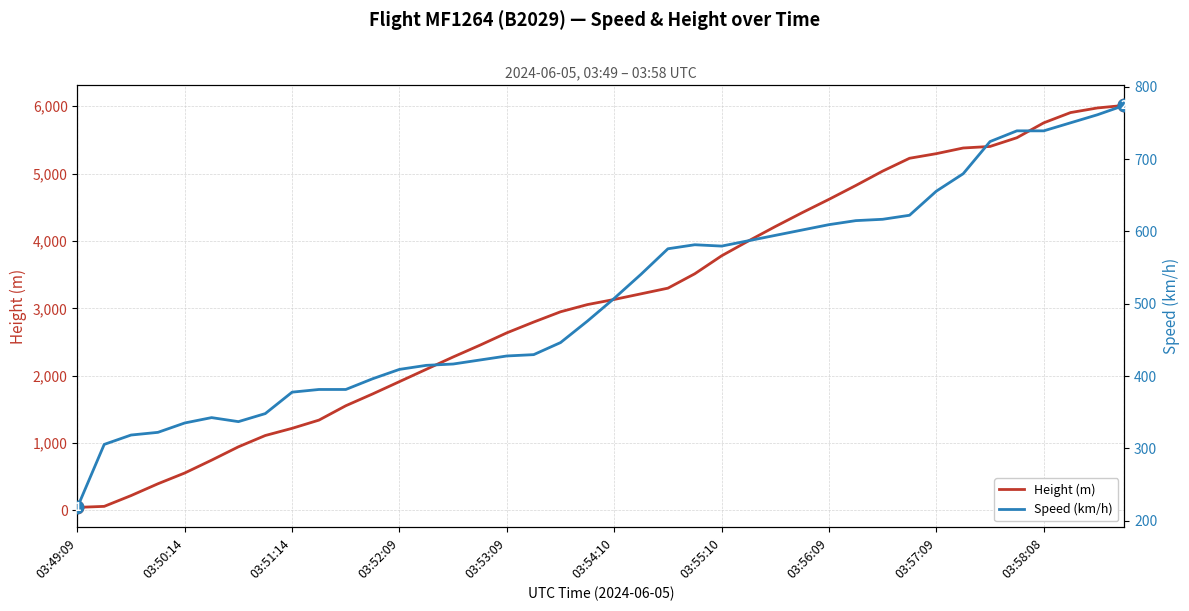

What is the greatest value displayed?

6012.2